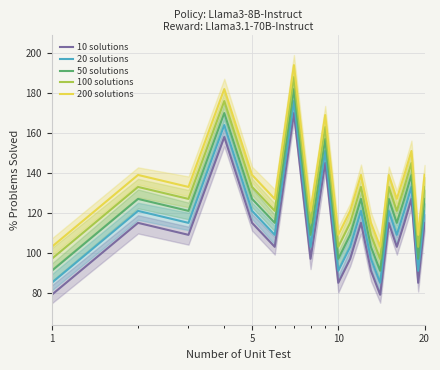

What is the value of the 50 solutions point at the 12th from the left?

127